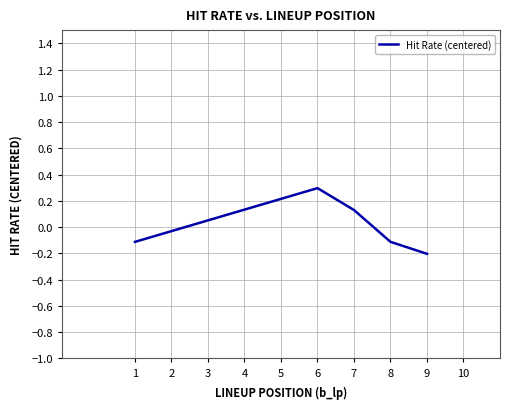

At which label does the data first exceed 0?

6